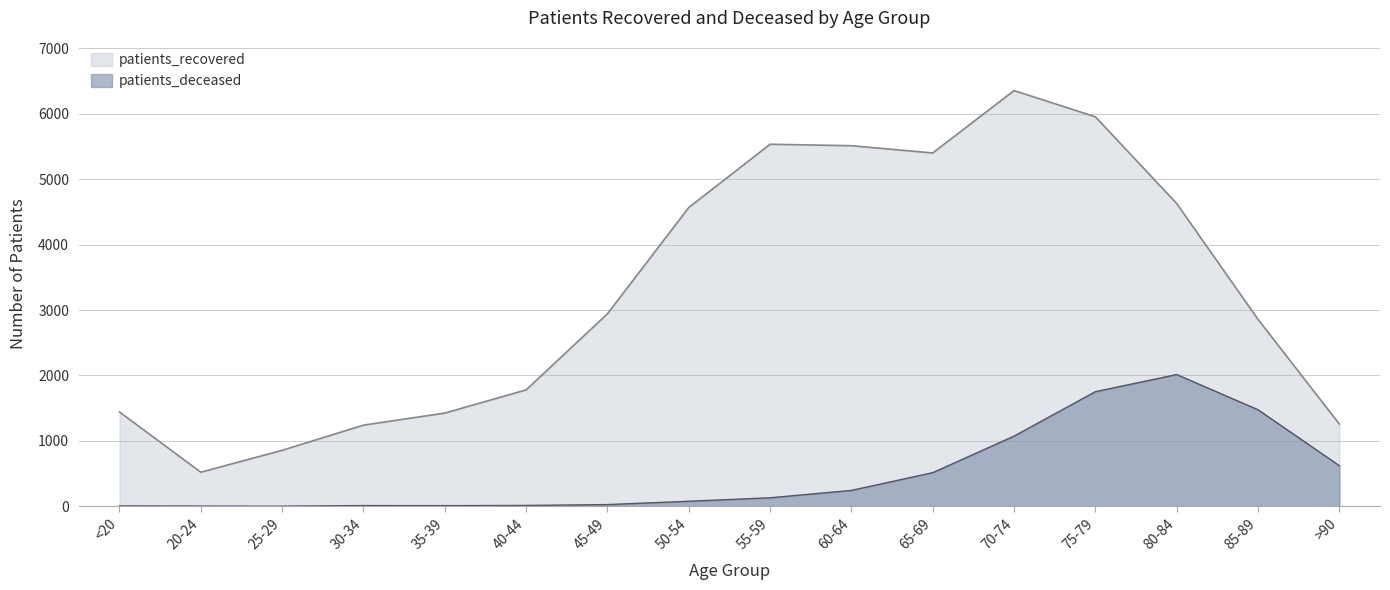

What is the label of the 1st point from the left?

<20